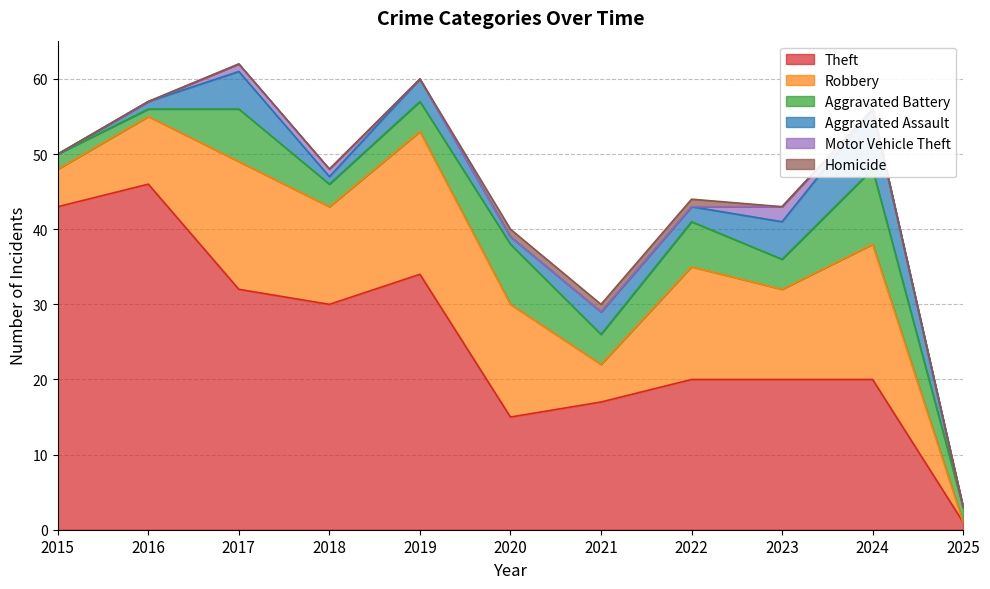

Reading left to right, what are all the values shown in this chart?

Theft: 2015=43	2016=46	2017=32	2018=30	2019=34	2020=15	2021=17	2022=20	2023=20	2024=20	2025=1
Robbery: 2015=5	2016=9	2017=17	2018=13	2019=19	2020=15	2021=5	2022=15	2023=12	2024=18	2025=0
Aggravated Battery: 2015=2	2016=1	2017=7	2018=3	2019=4	2020=8	2021=4	2022=6	2023=4	2024=10	2025=2
Aggravated Assault: 2015=0	2016=1	2017=5	2018=1	2019=3	2020=1	2021=3	2022=2	2023=5	2024=8	2025=0
Motor Vehicle Theft: 2015=0	2016=0	2017=1	2018=1	2019=0	2020=0	2021=0	2022=0	2023=2	2024=0	2025=0
Homicide: 2015=0	2016=0	2017=0	2018=0	2019=0	2020=1	2021=1	2022=1	2023=0	2024=0	2025=0